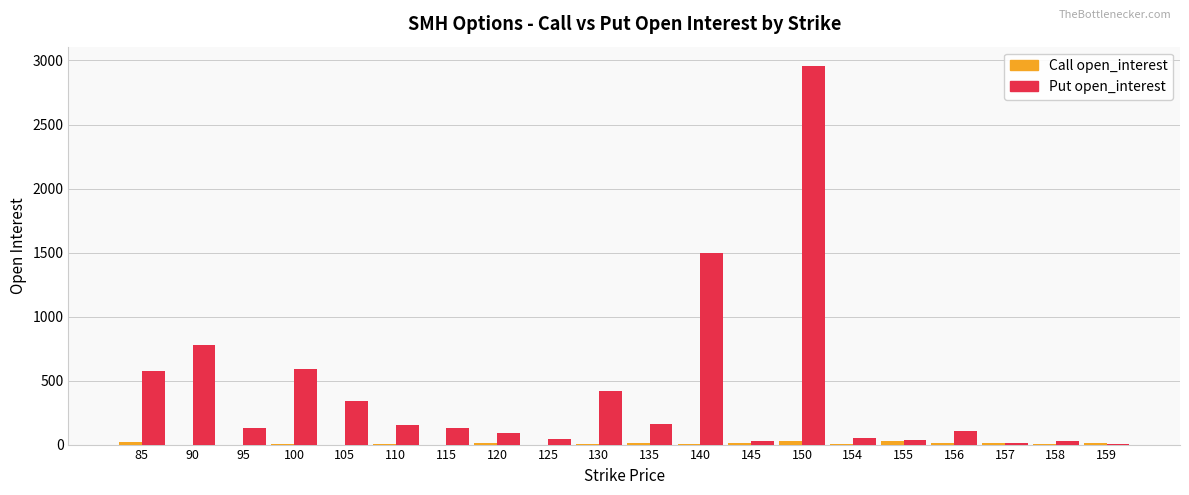

At which category does the chart reach its peak across all series?

150